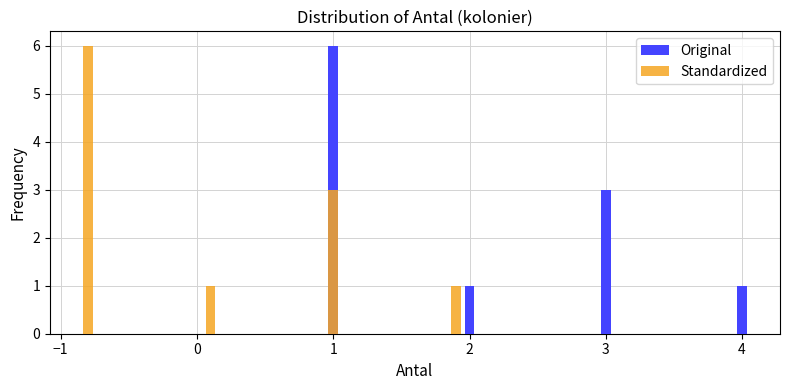

True or false: Original has a value of 3 at 2021-08-16.

False